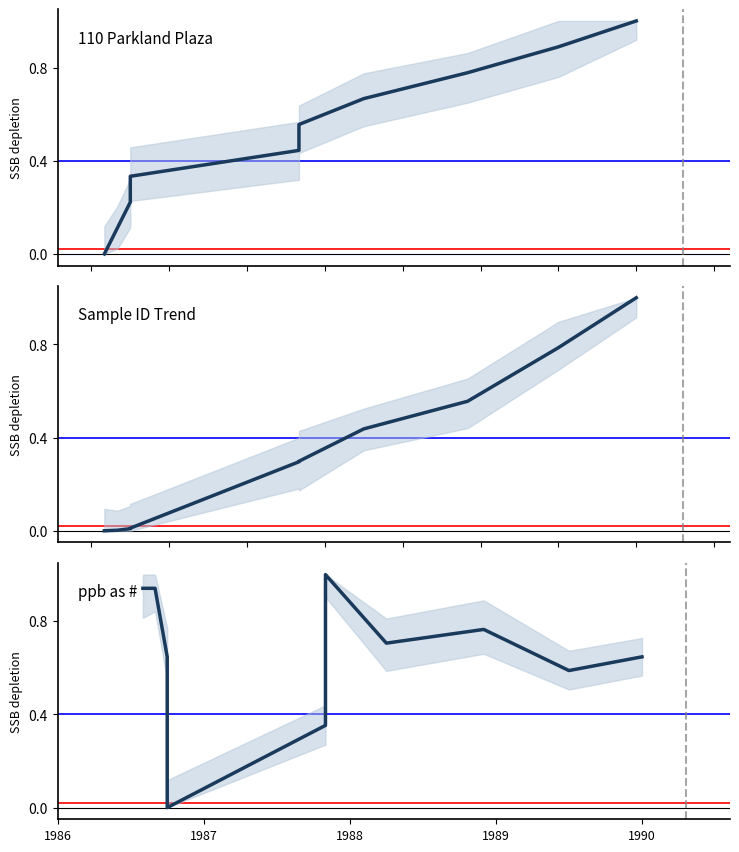

Does the chart have visible grid lines?

No